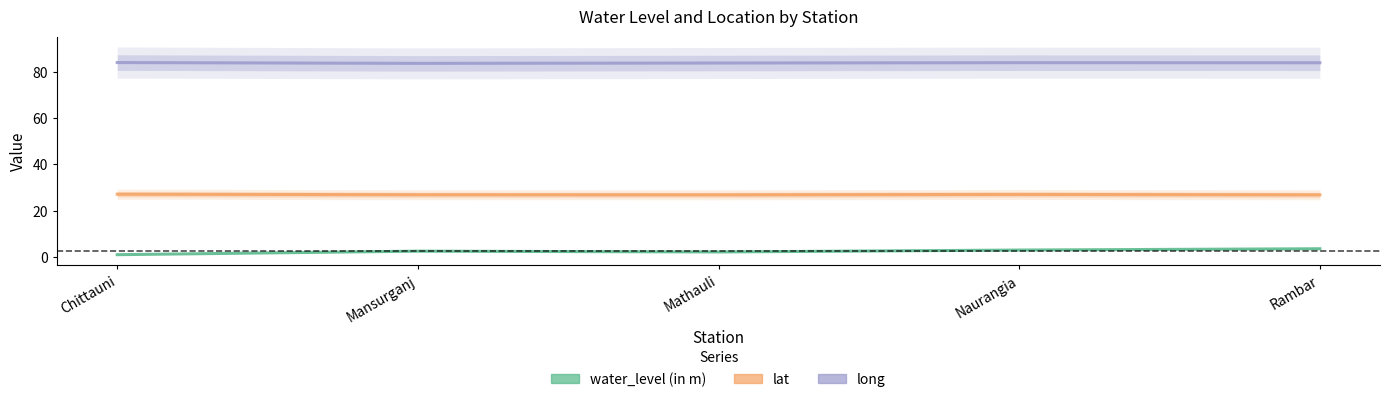

Rank the series at Mansurganj from lowest to highest value.

water_level (in m), lat, long